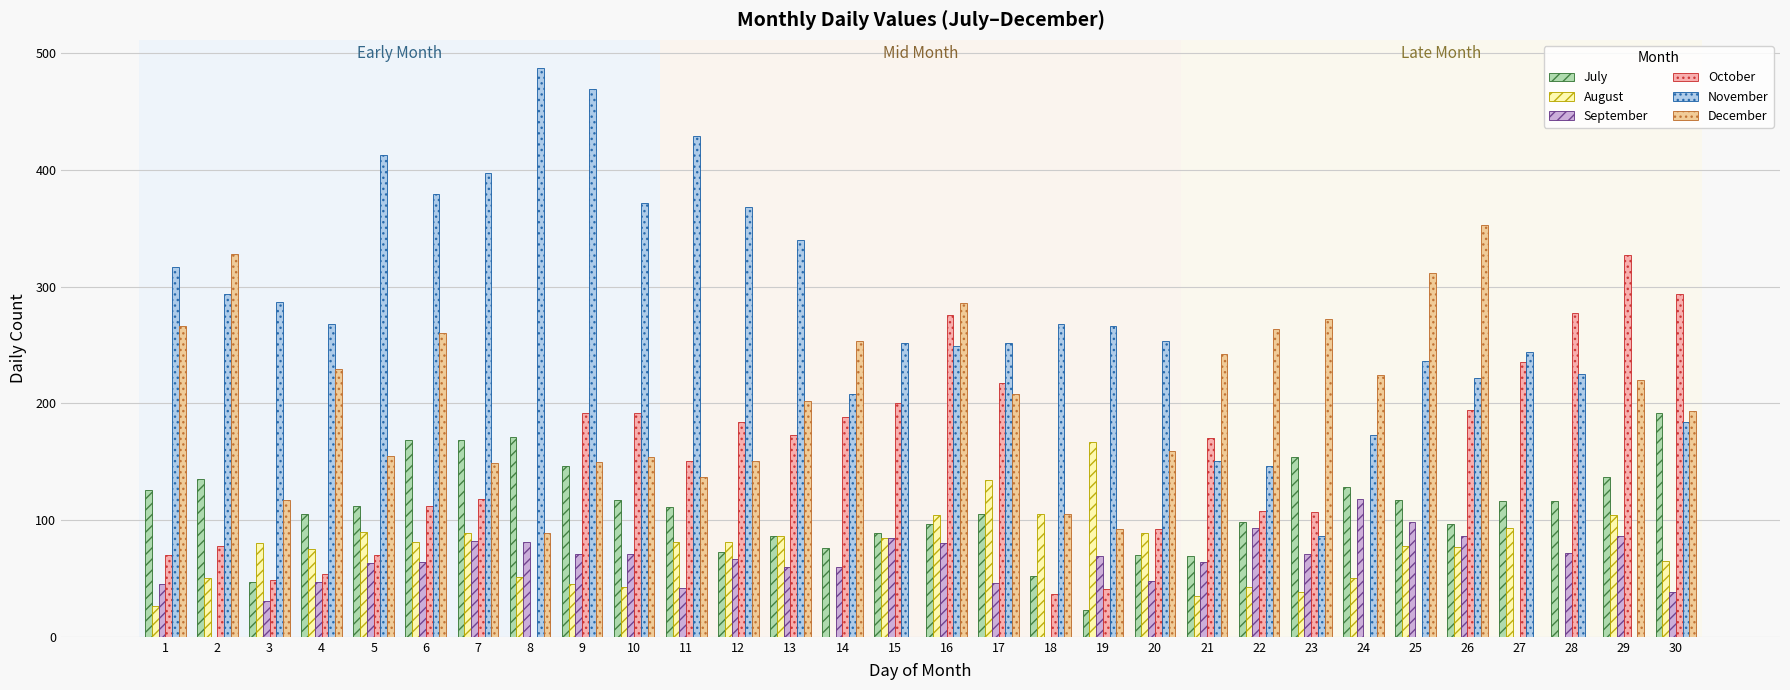

What is the value of the July bar at the 13th from the left?

86